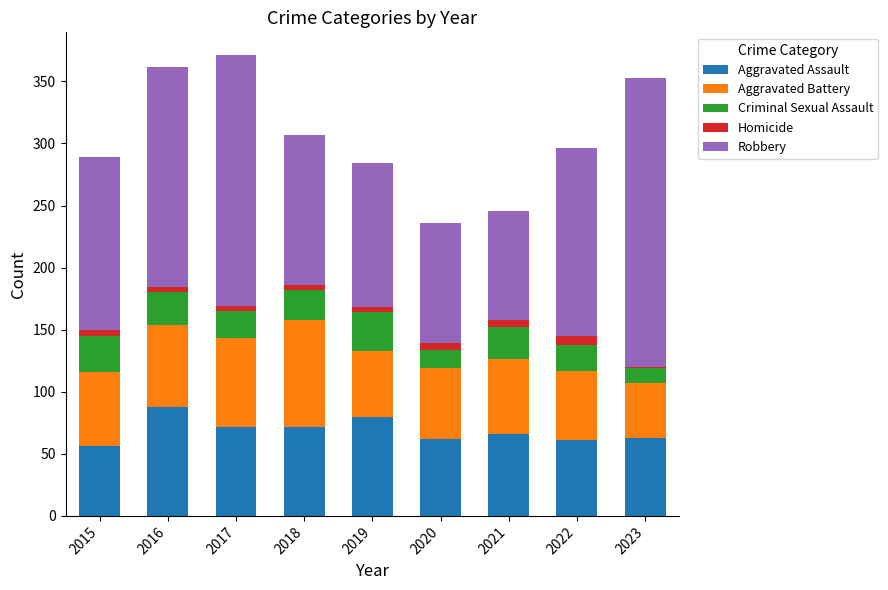

At which label does Aggravated Assault reach its peak?

2016